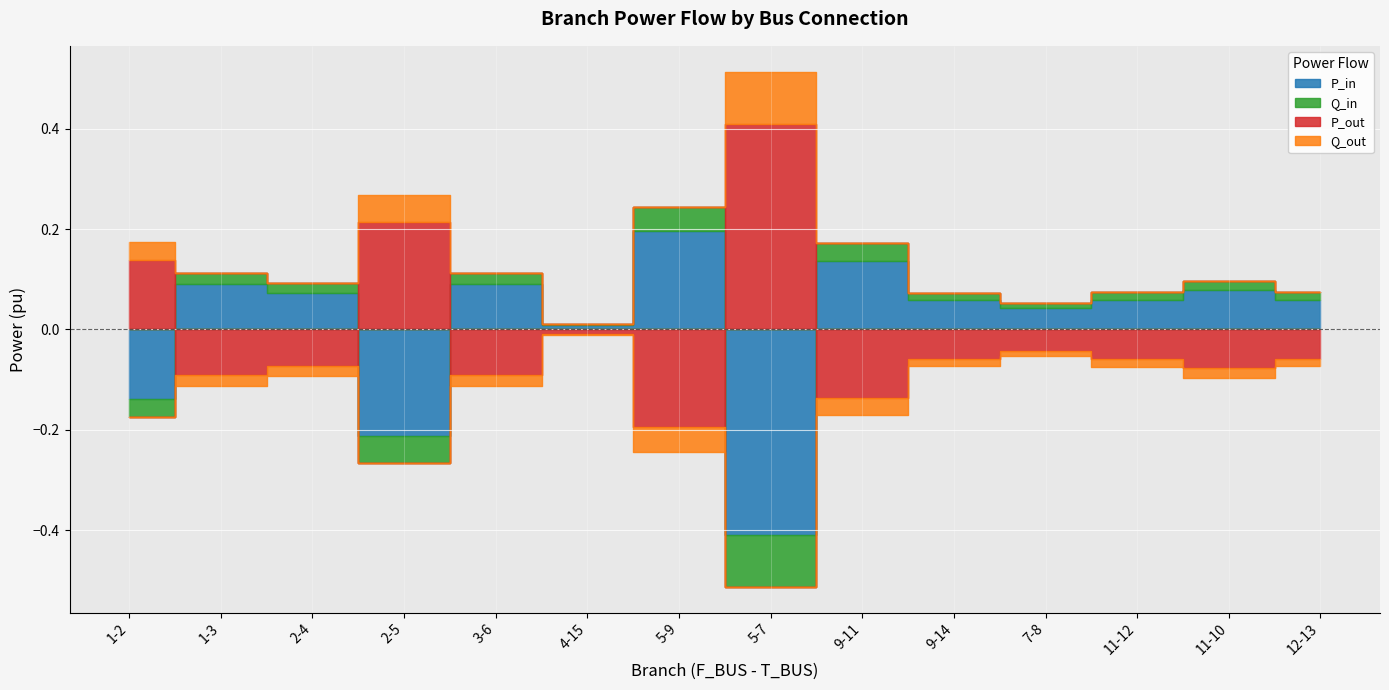

How many data points in P_out are less than 0?

11